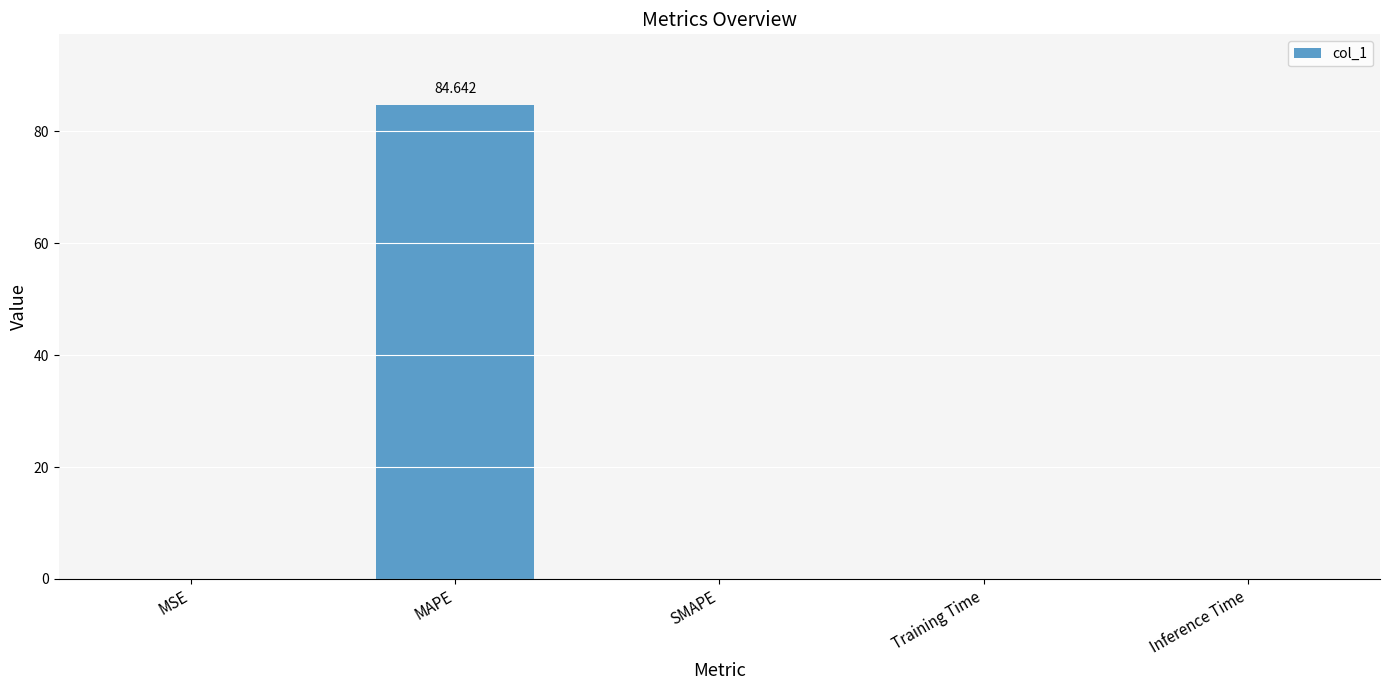

The value at Inference Time is 0.0. True or false?

True